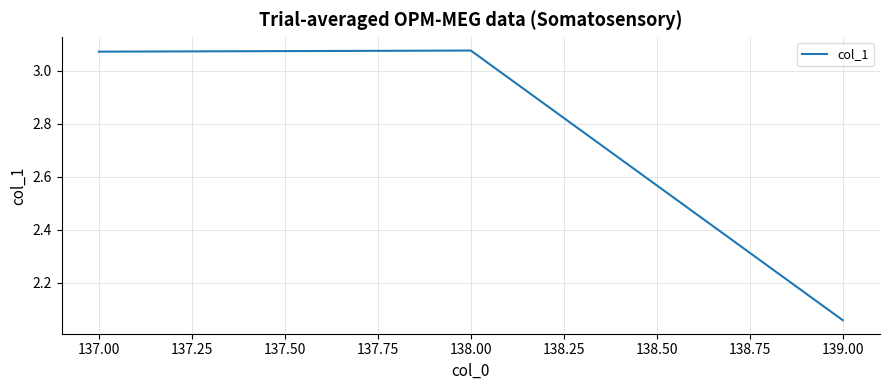

Where is the data nearest to the value 2?

139.00